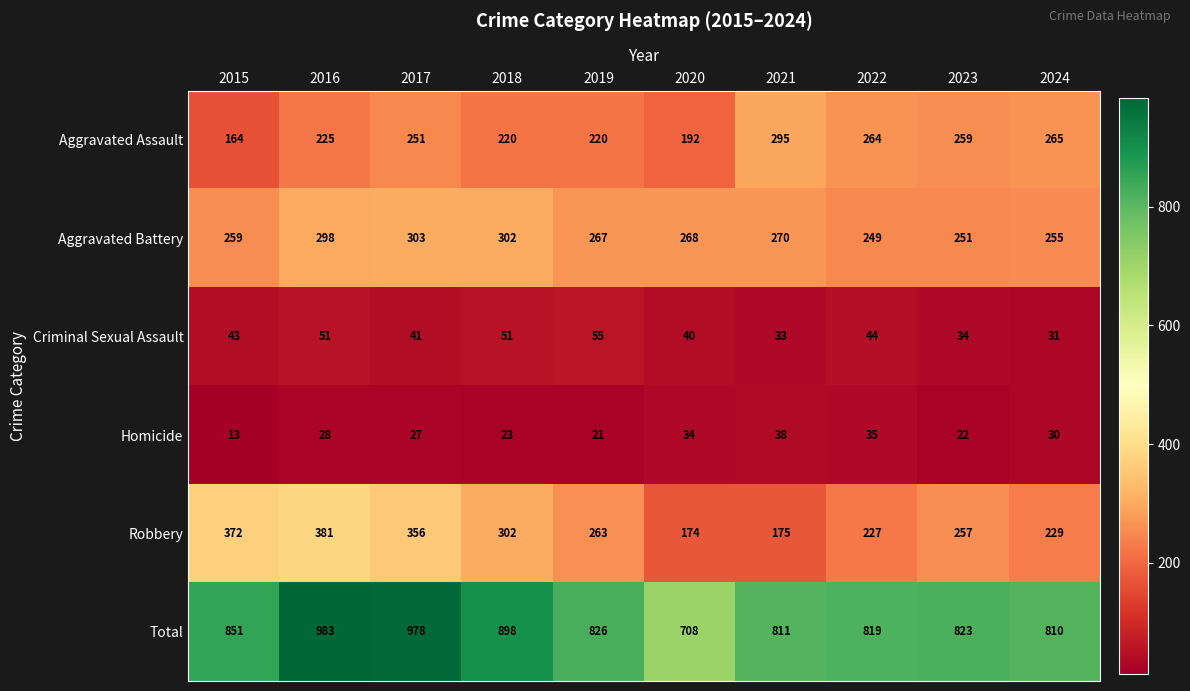

The value of Aggravated Assault at 2019 is 352. True or false?

False